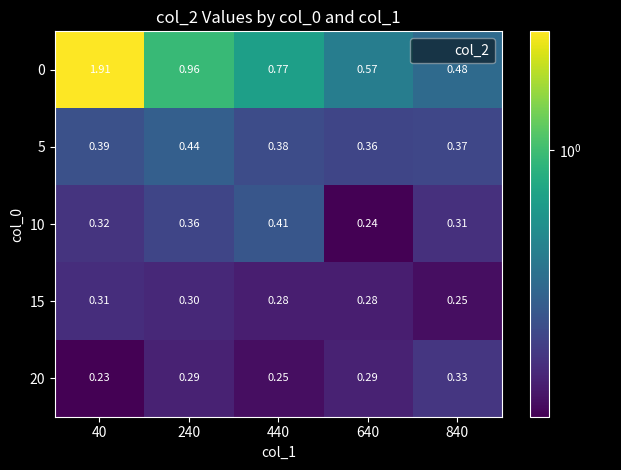

Is the value of 0 at 840 greater than the value of 10 at 440?

Yes